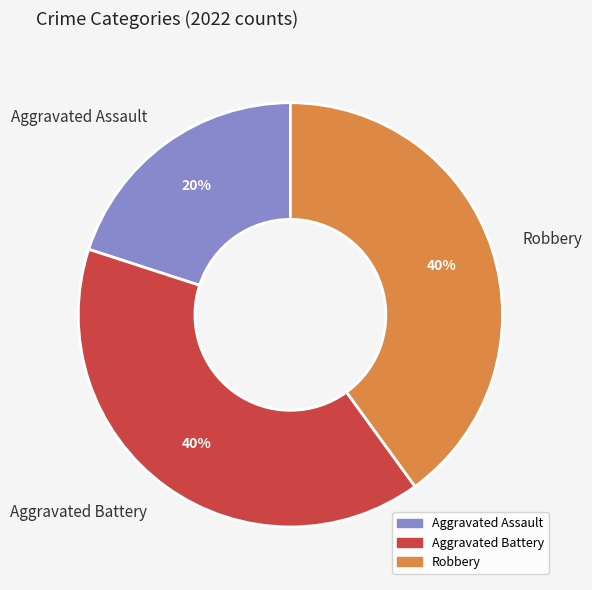

Between Robbery and Aggravated Assault, which is larger?

Robbery